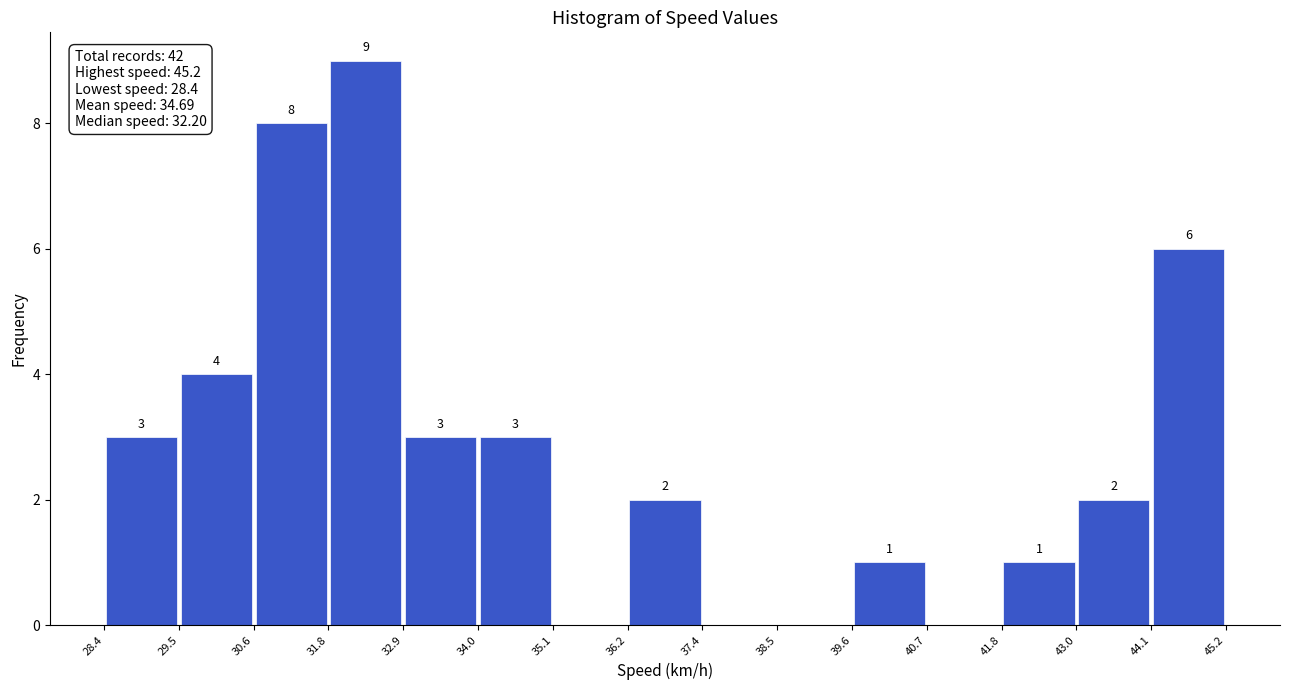

Over which range of the x-axis is the bar tallest?

31.8 to 32.9